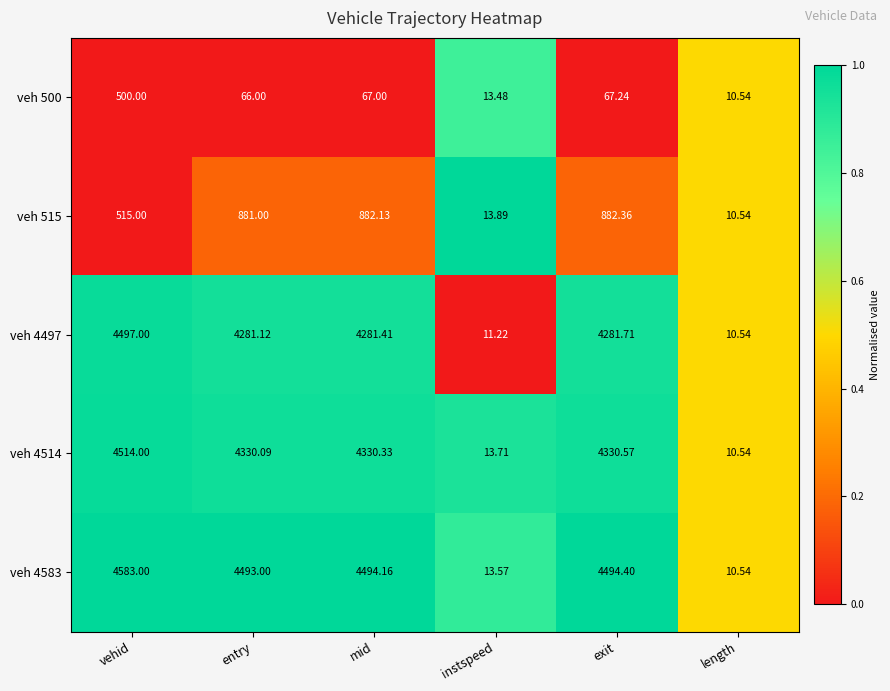

At which category is the sum across all series the highest?

vehid